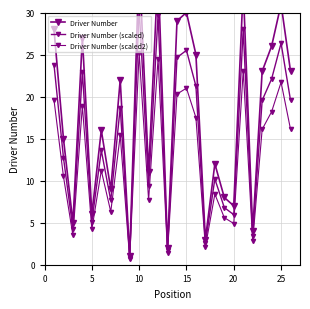

What is the difference between the maximum and minimum values in the Driver Number (scaled) series?

29.7